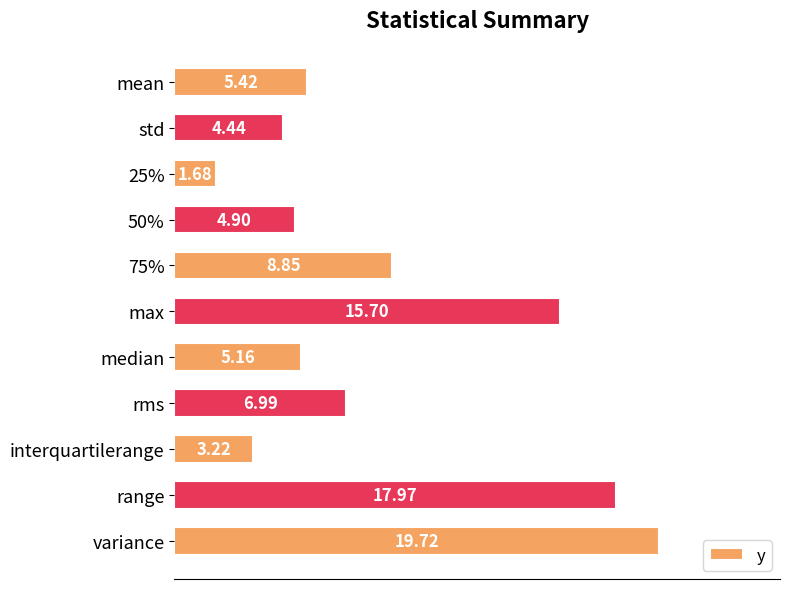

At which category does the chart reach its minimum across all series?

25%